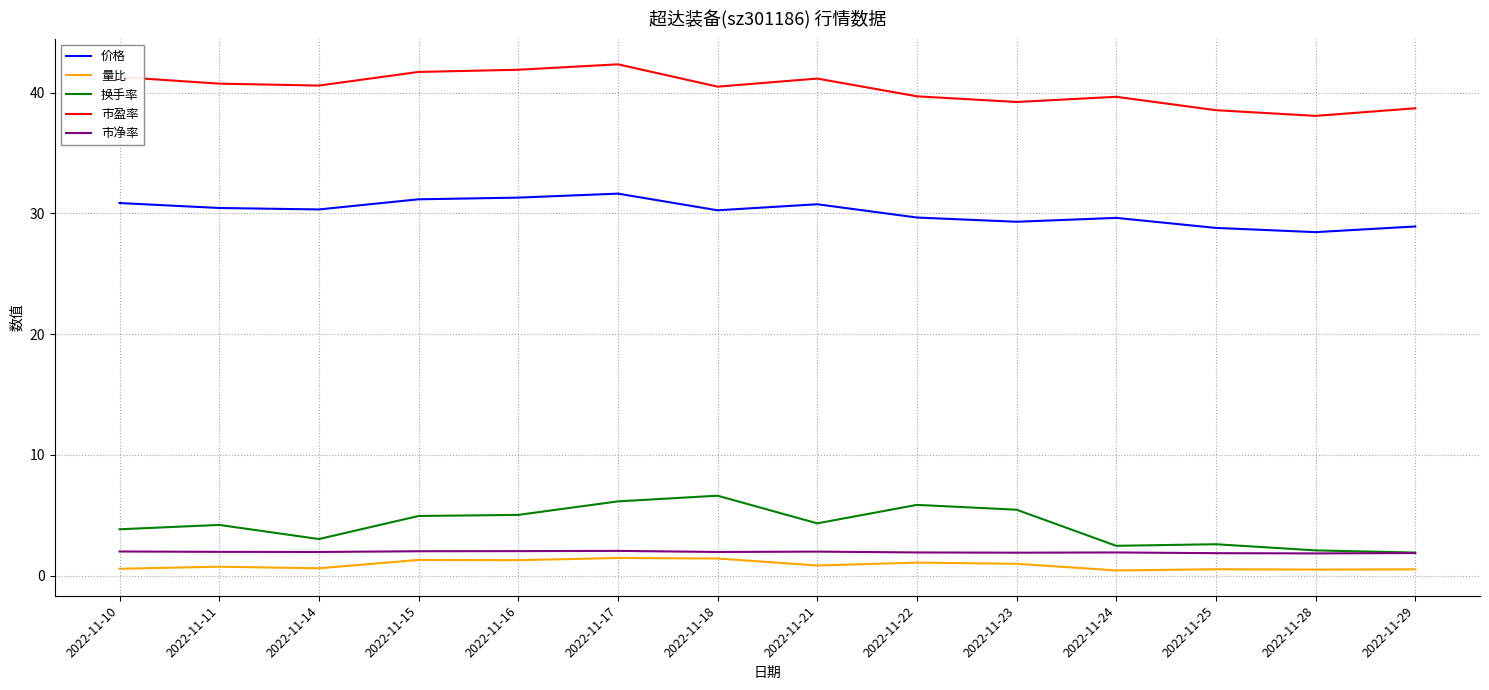

What is the difference between the maximum and second lowest values in the 市盈率 series?

3.8